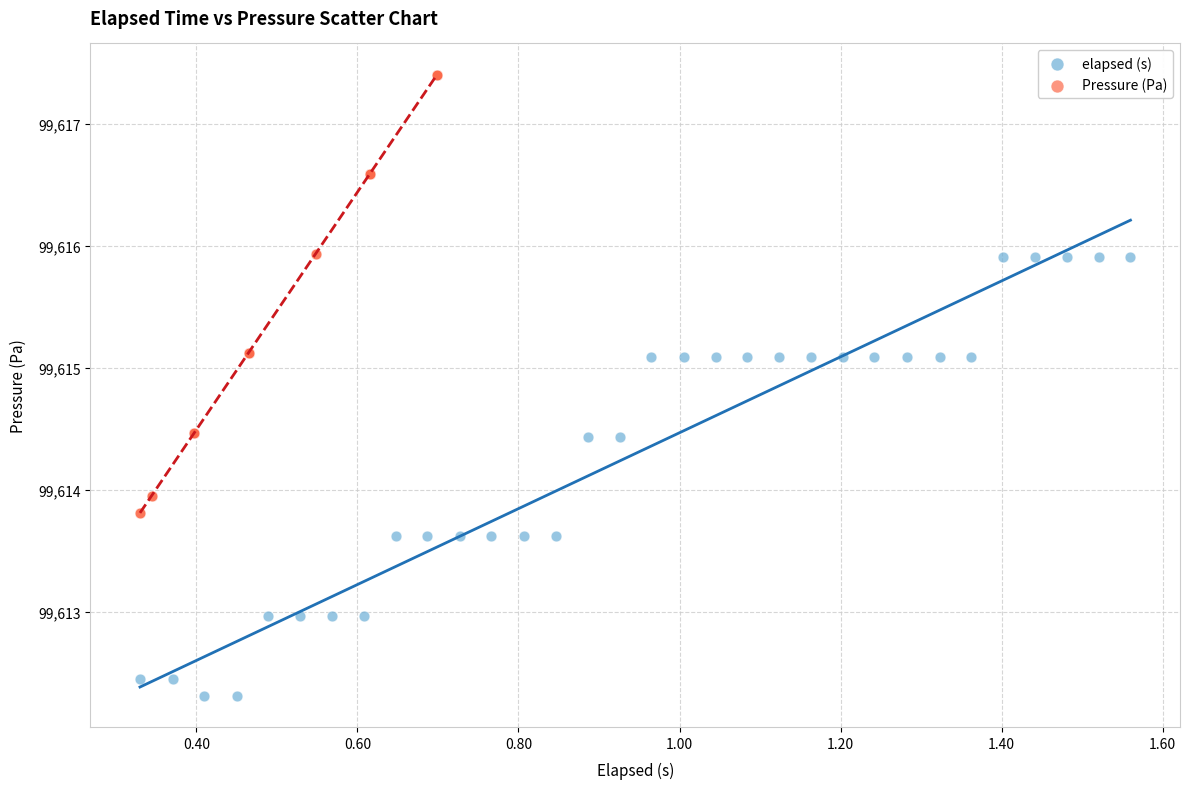

Which series contains the highest Y value?

Pressure (Pa)